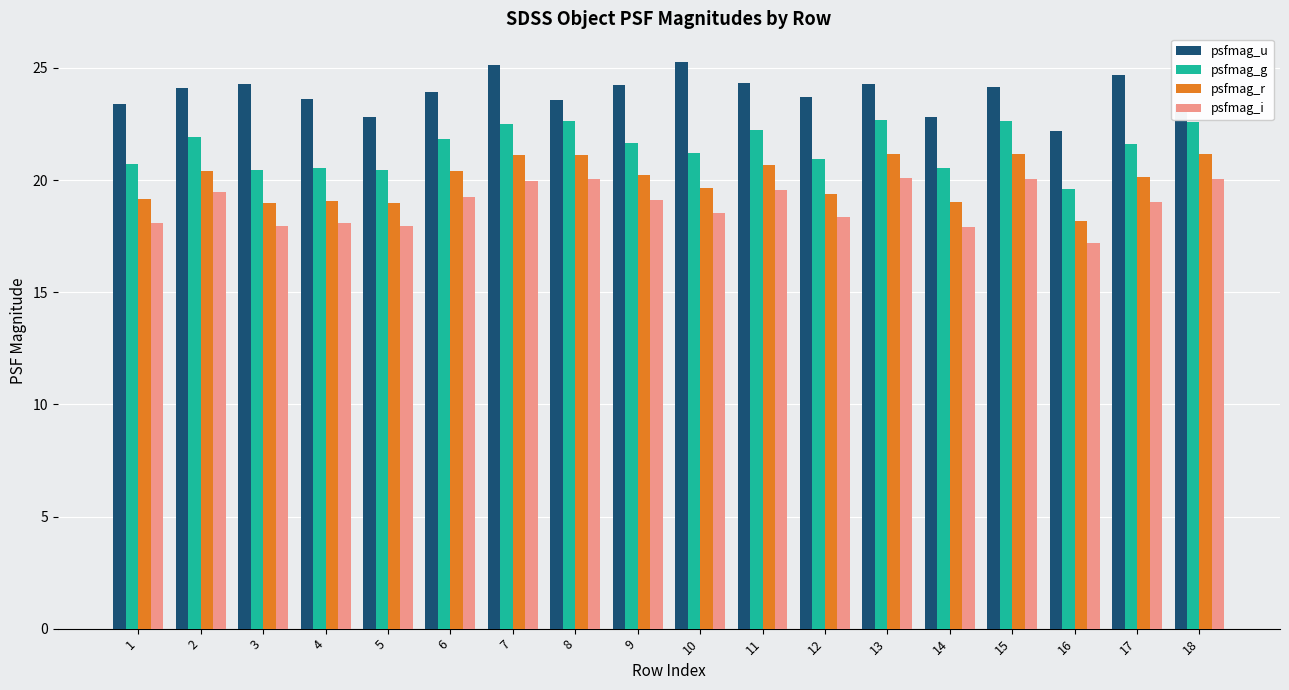

How many distinct data groups are displayed?

4